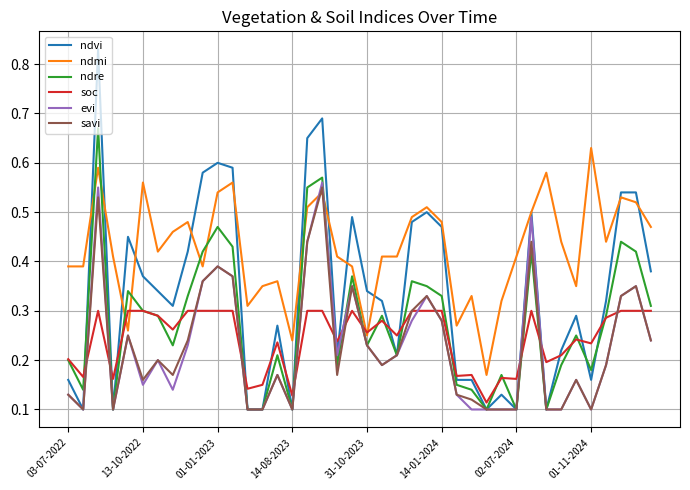

Does the chart have visible grid lines?

Yes